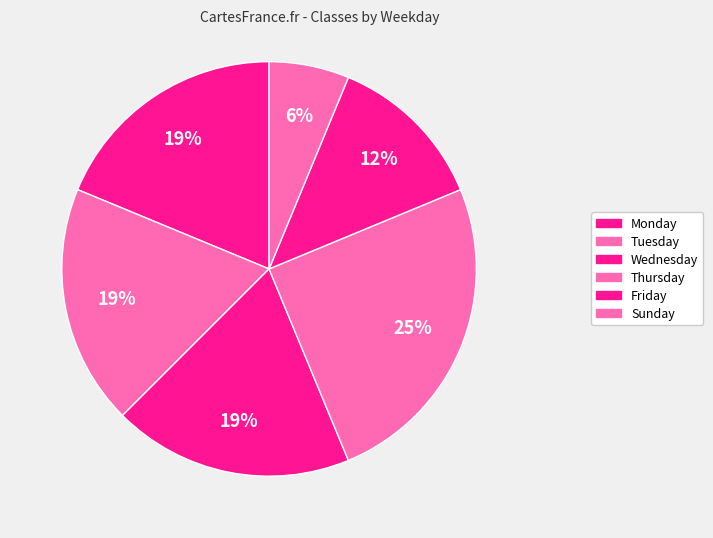

True or false: Thursday accounts for 12% of the total.

False